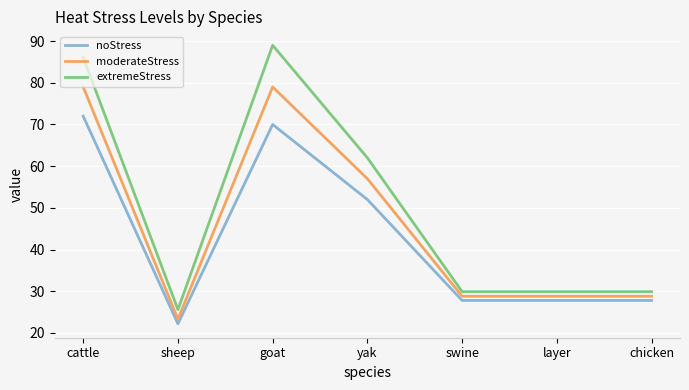

What is the minimum value shown in the chart?

22.2